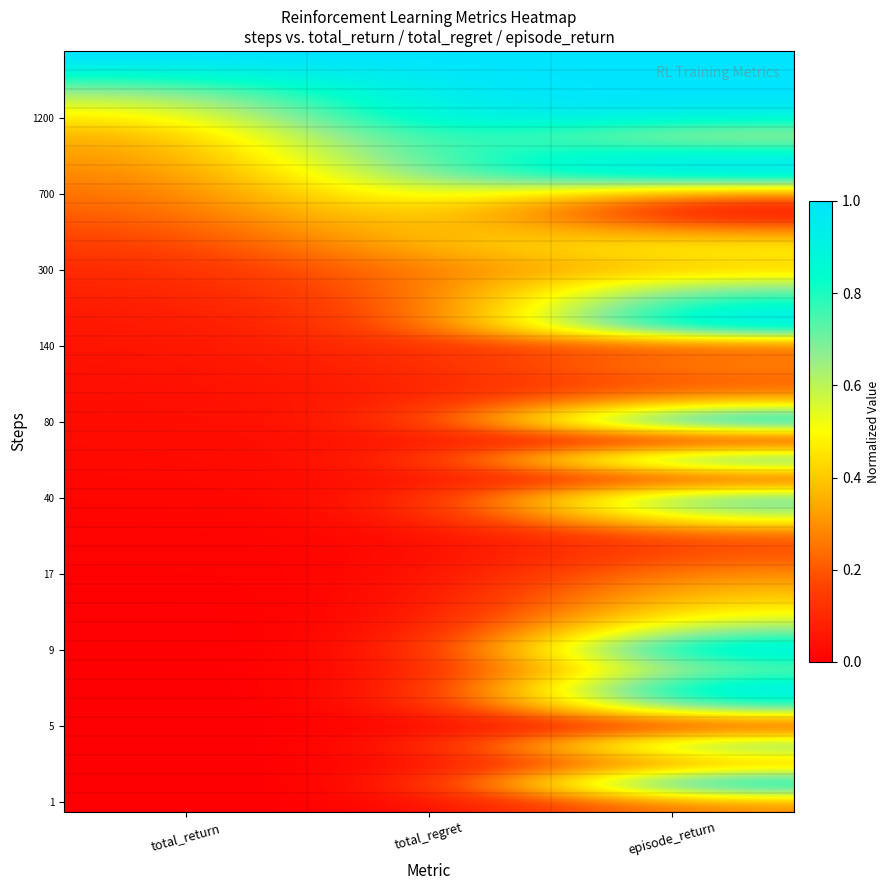

Count the number of categories in the chart.

3